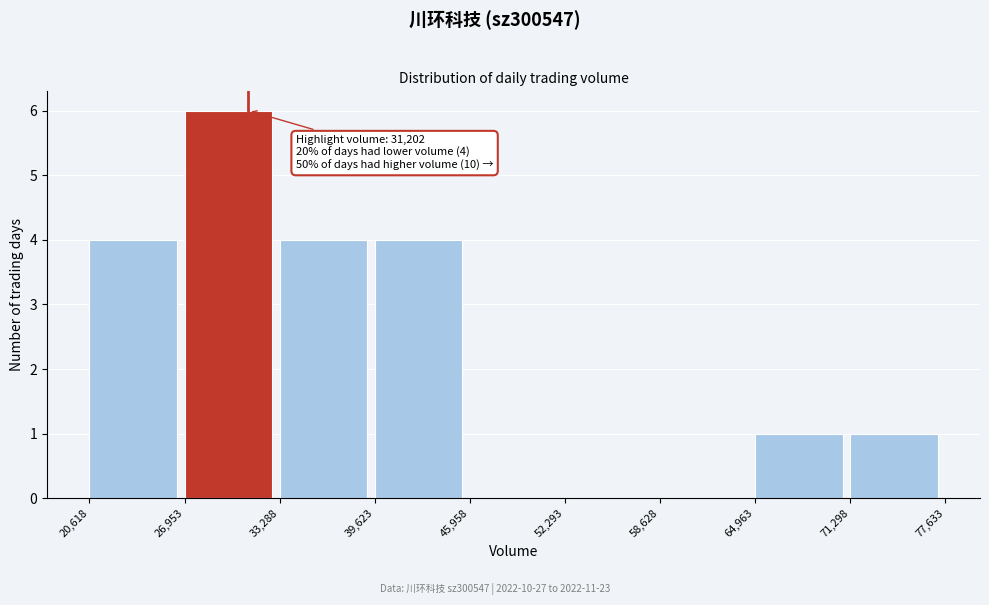

Which range on the x-axis has the tallest bar?

26,953 to 33,288